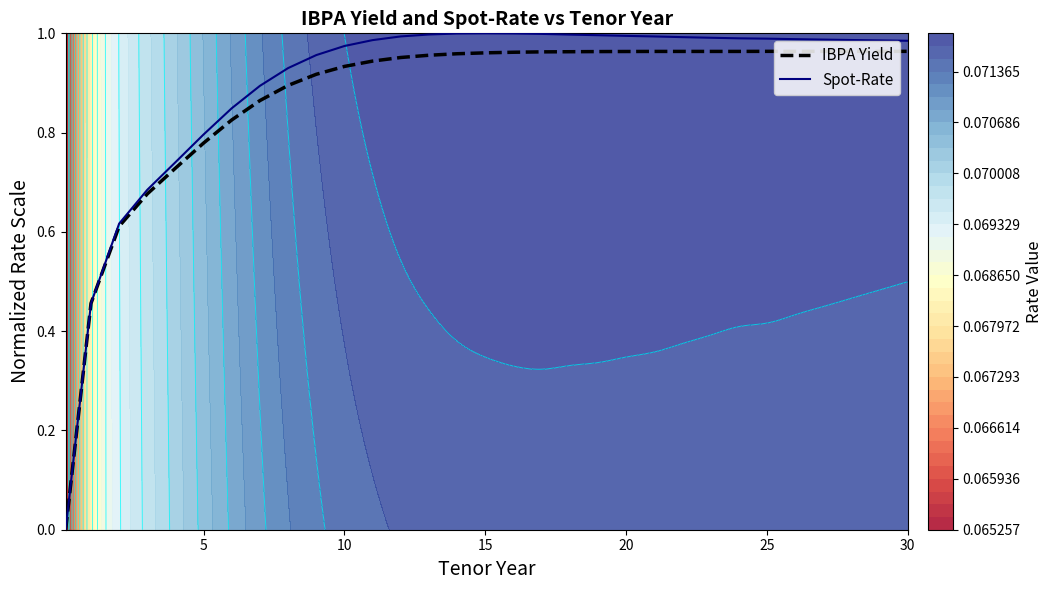

Rank the series at 18 from lowest to highest value.

IBPA Yield, Spot-Rate